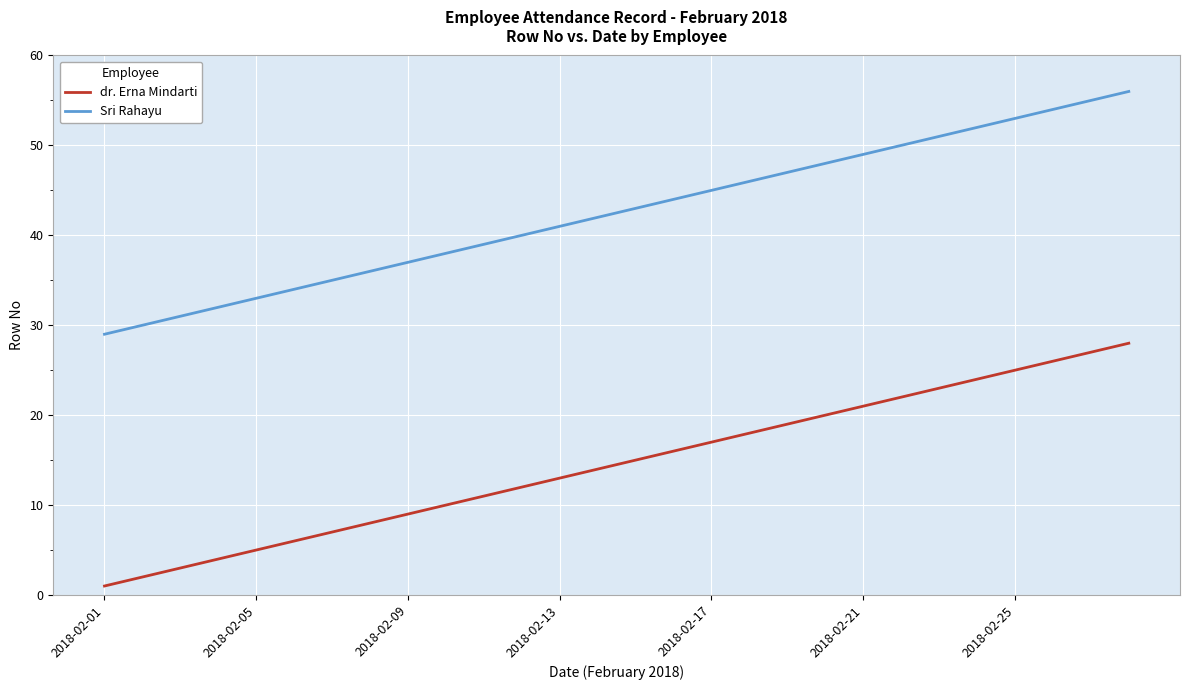

List the series in order of their peak value, lowest first.

dr. Erna Mindarti, Sri Rahayu